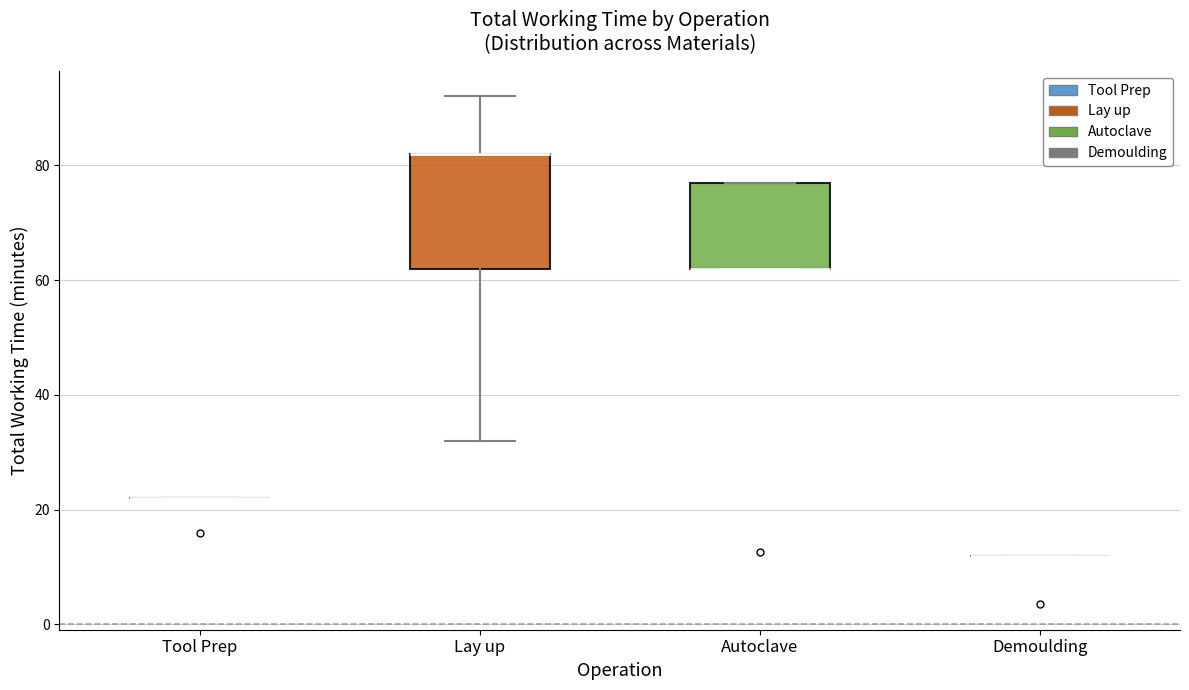

Reading left to right, transcribe this box plot: for each box, give where its median line is, the range the box spans, and where its two whiskers end, as read against the y-axis. The values are not printed on the chart, so give them approximately, as read against the axis.

Tool Prep: box collapsed to a line at 22, whiskers 22 to 22
Lay up: median 82 (drawn on the box's upper edge), box 62 to 82, whiskers 32 to 92
Autoclave: median 62 (drawn on the box's lower edge), box 62 to 78, whiskers 62 to 78
Demoulding: box collapsed to a line at 12, whiskers 12 to 12